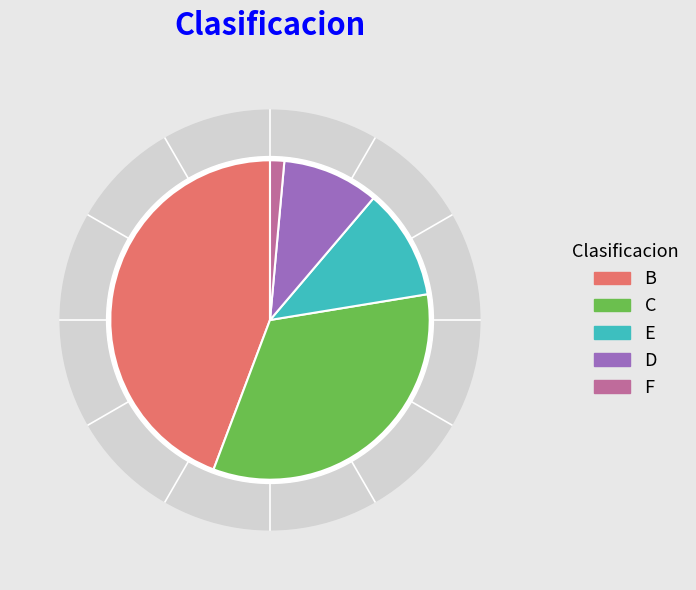

Which slice is the largest?

B